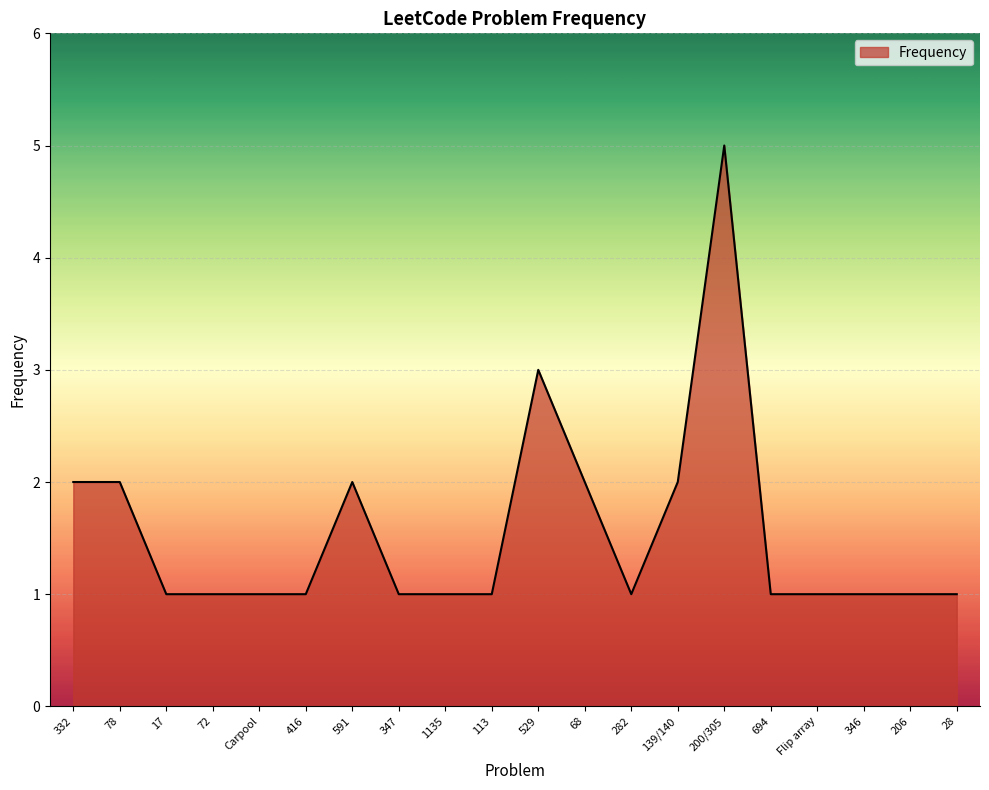

Which label corresponds to the largest value in the chart?

200/305